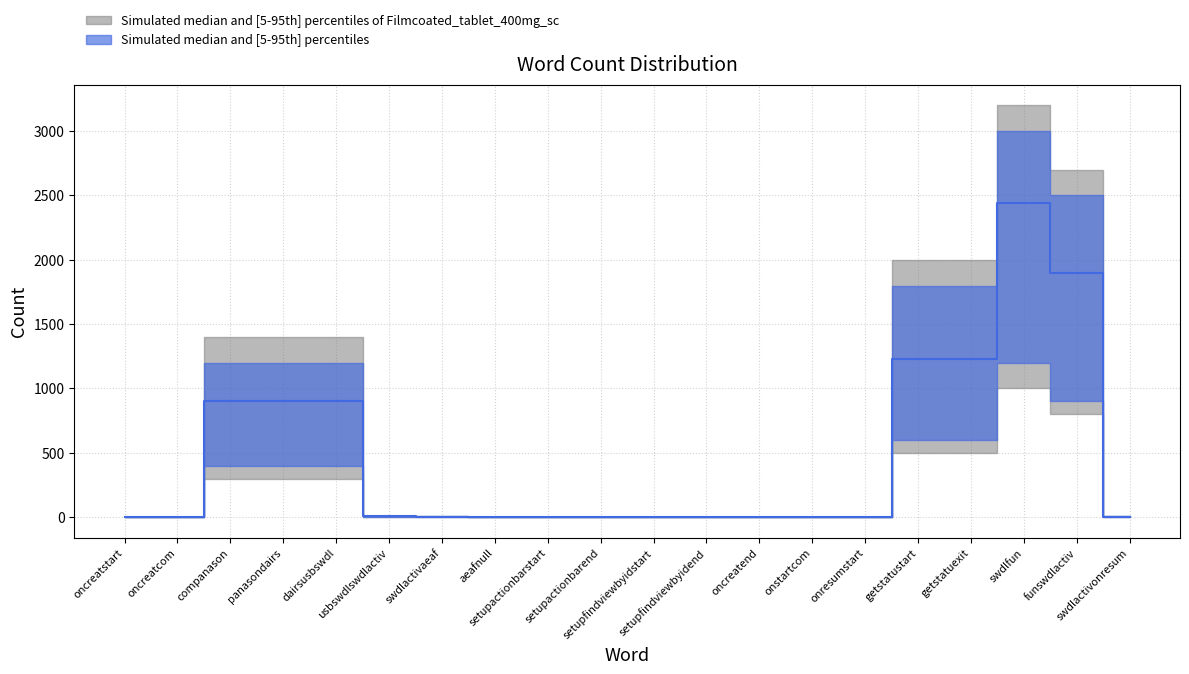

What is the average value?

476